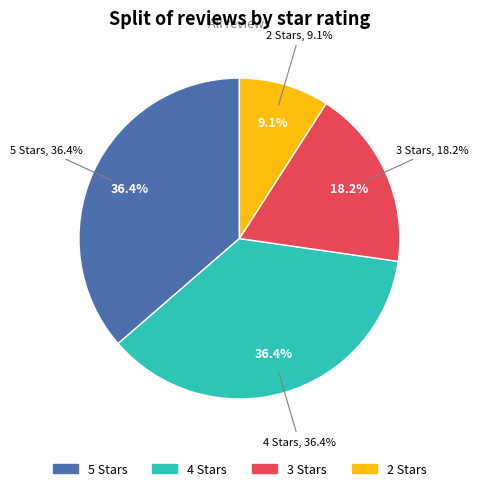

What is the total percentage of 3.0 and 4.0?

54.5%